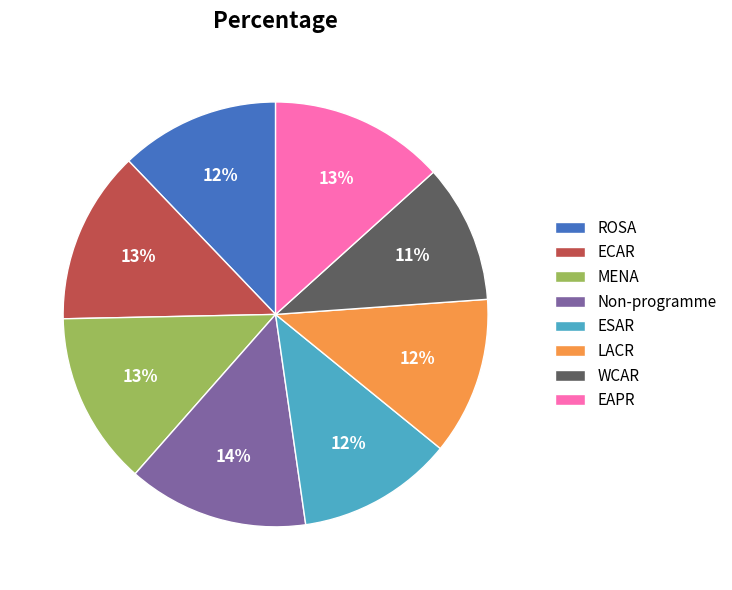

What percentage is the EAPR slice, to the nearest percent?

13%